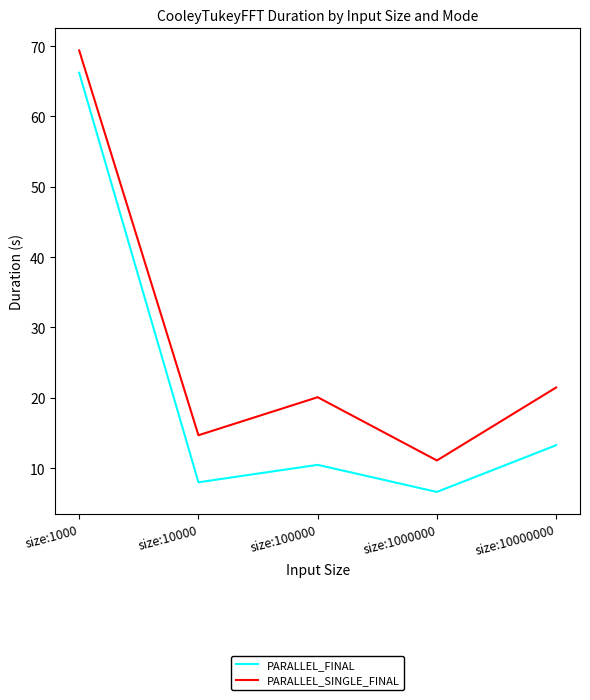

Does the chart have visible grid lines?

No